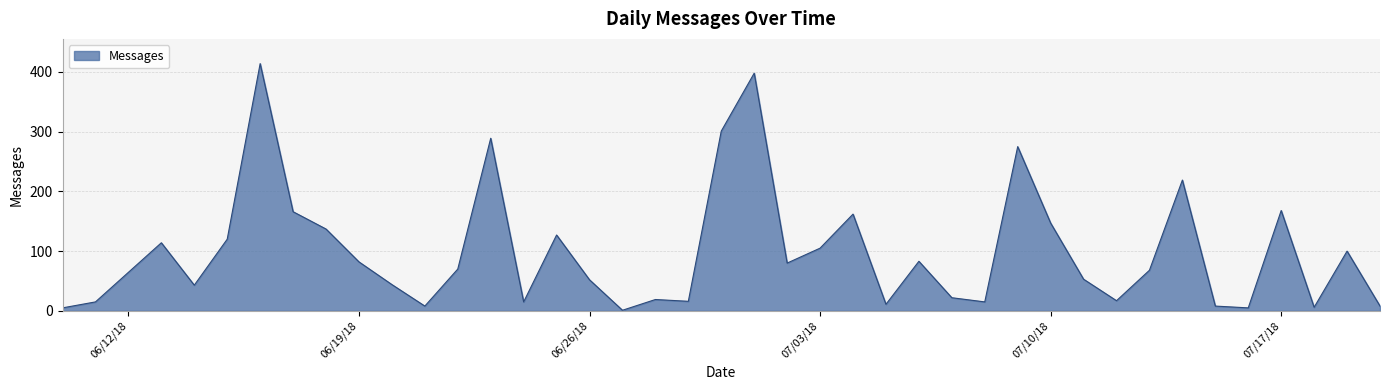

How many series are shown in this chart?

1